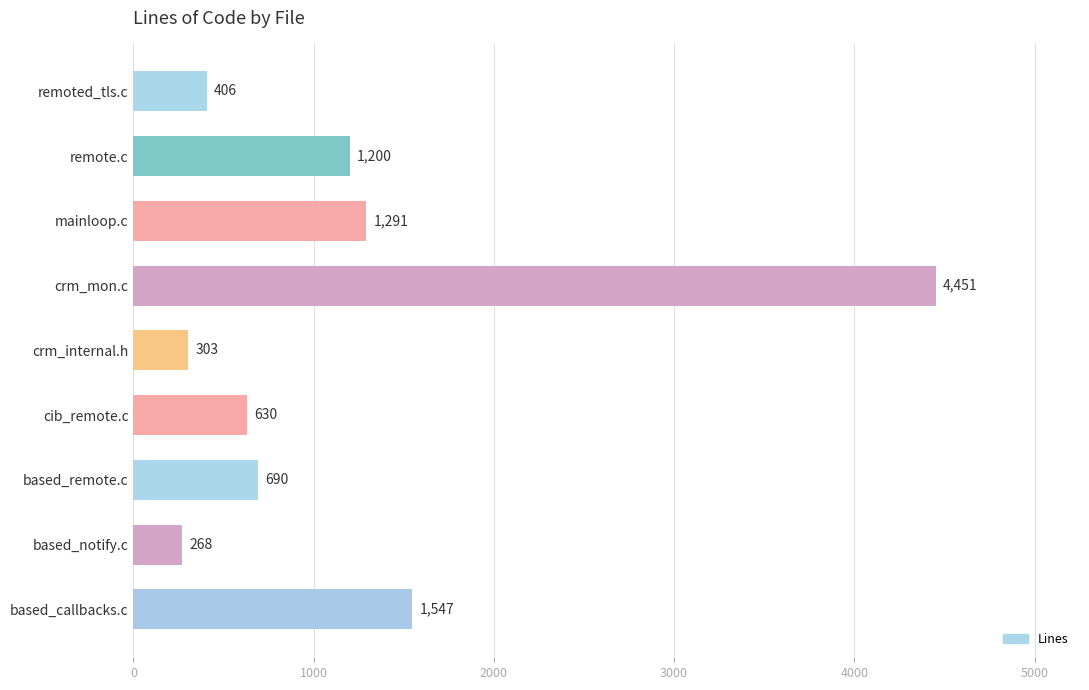

What is the difference between the maximum and second lowest values?

4148